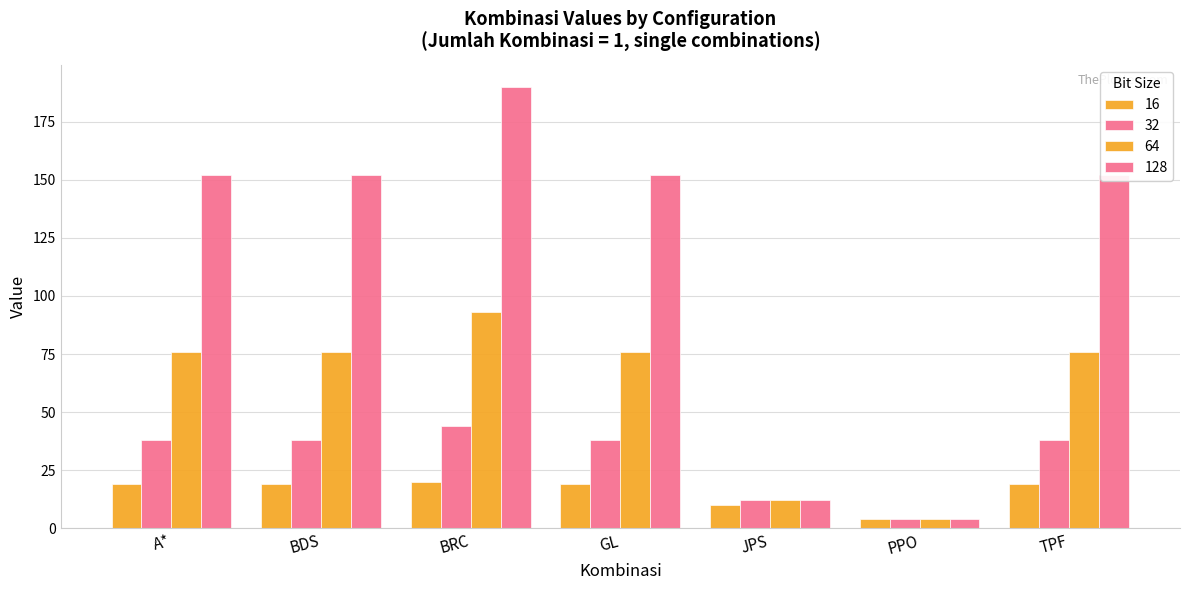

What is the spread (max minus min) of values at GL?

133